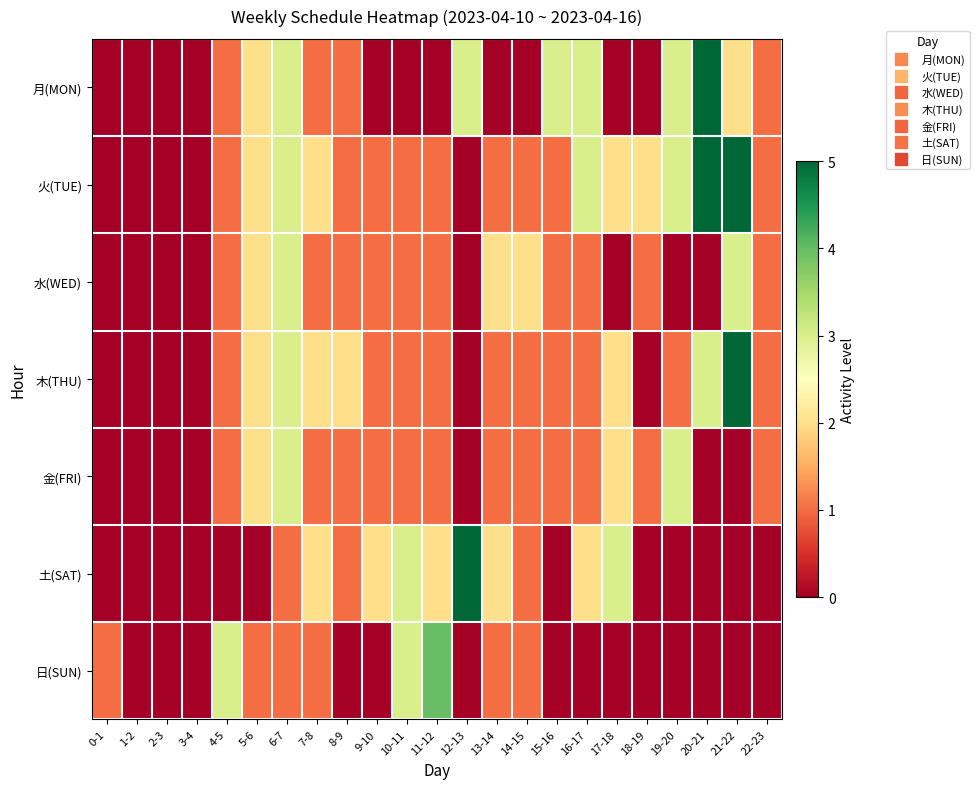

How many distinct data groups are displayed?

7